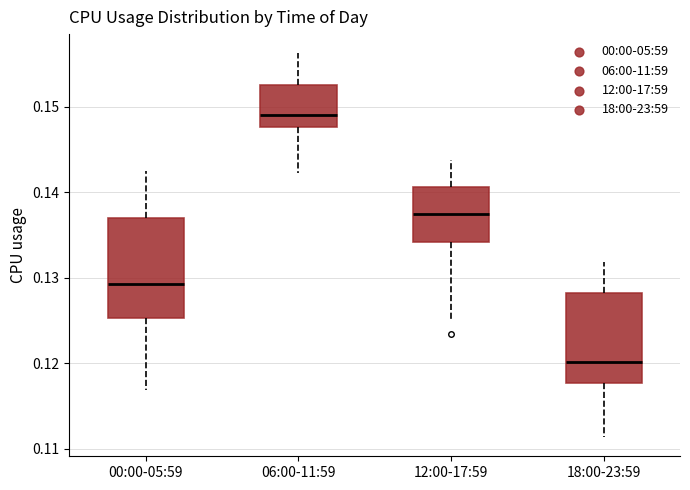

Which box is the tallest, from its lower edge to its upper edge?

00:00-05:59